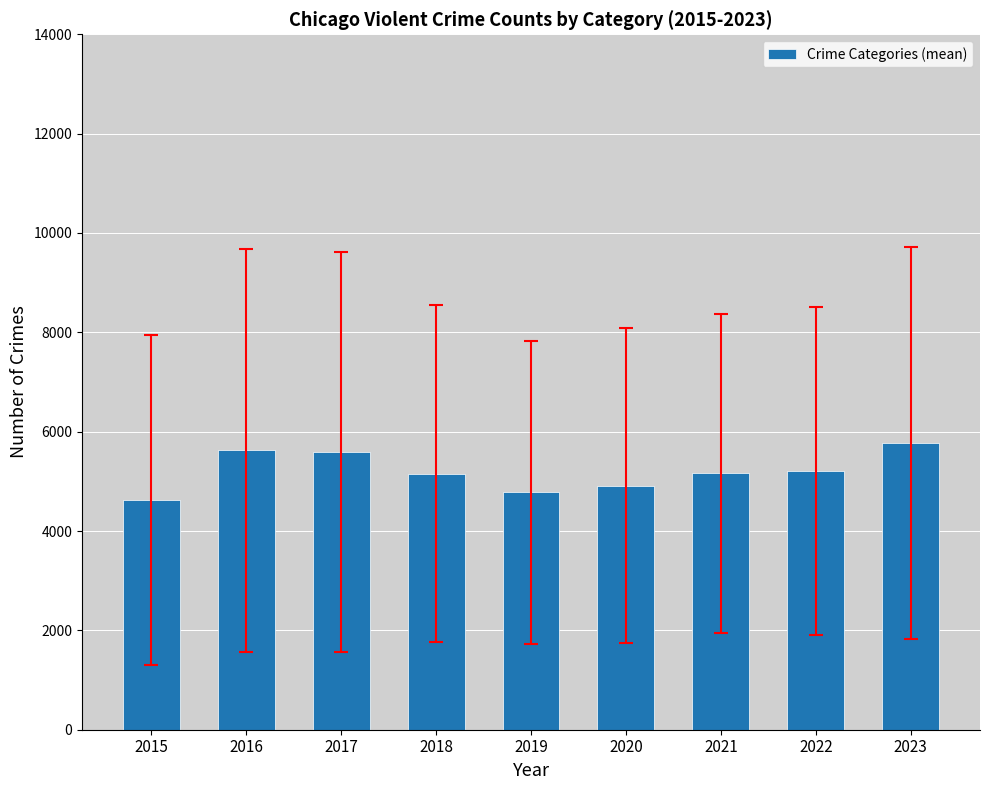

What is the average value?

5202.8